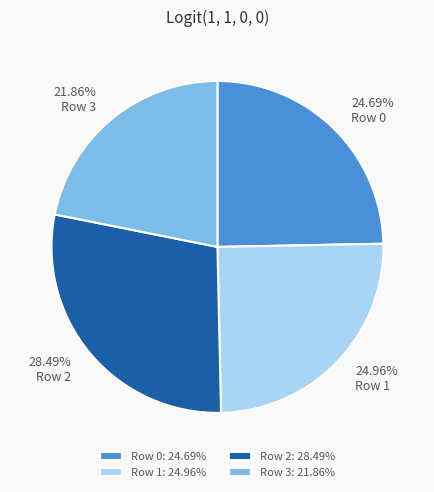

Is it true that Row 0 is 19% of the pie?

False